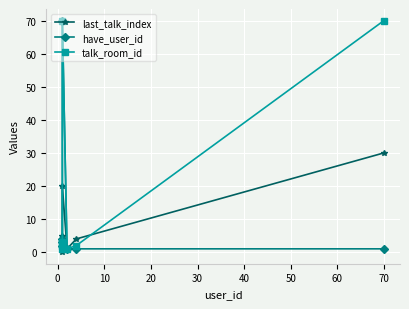

What is the value of the talk_room_id point at the 1st from the left?

1